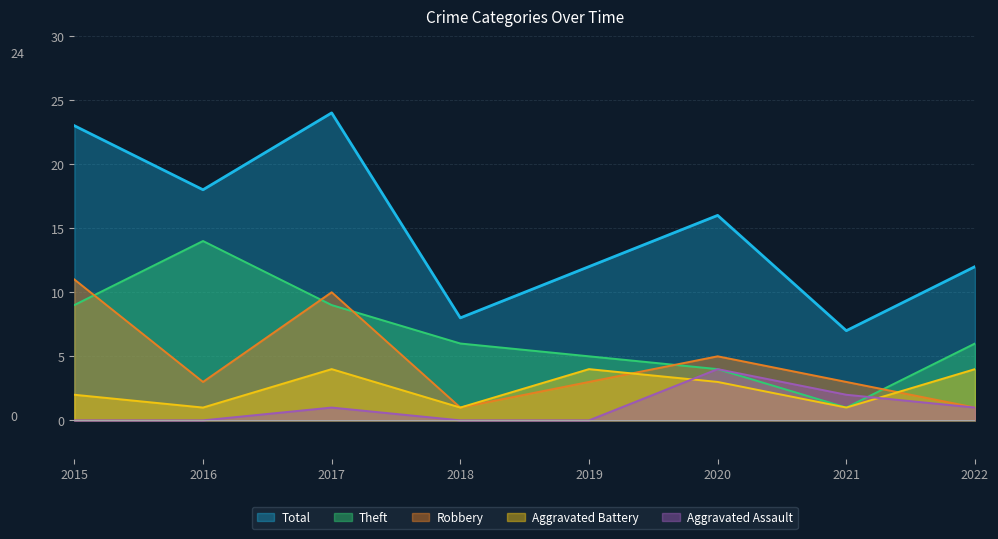

The value of Aggravated Battery at 2015 is 2. True or false?

True